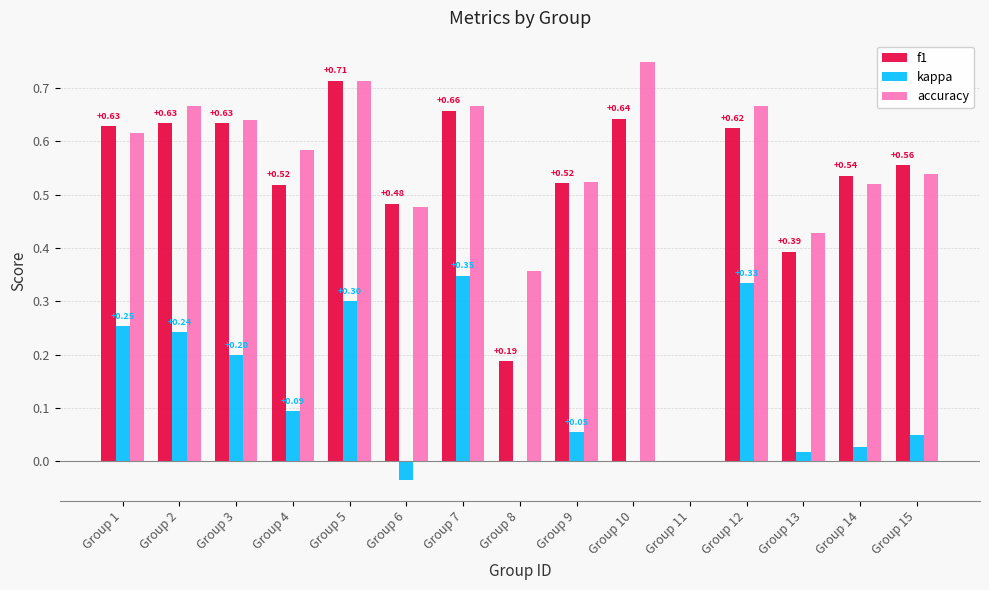

What is the total value across all series at Group 15?

1.1